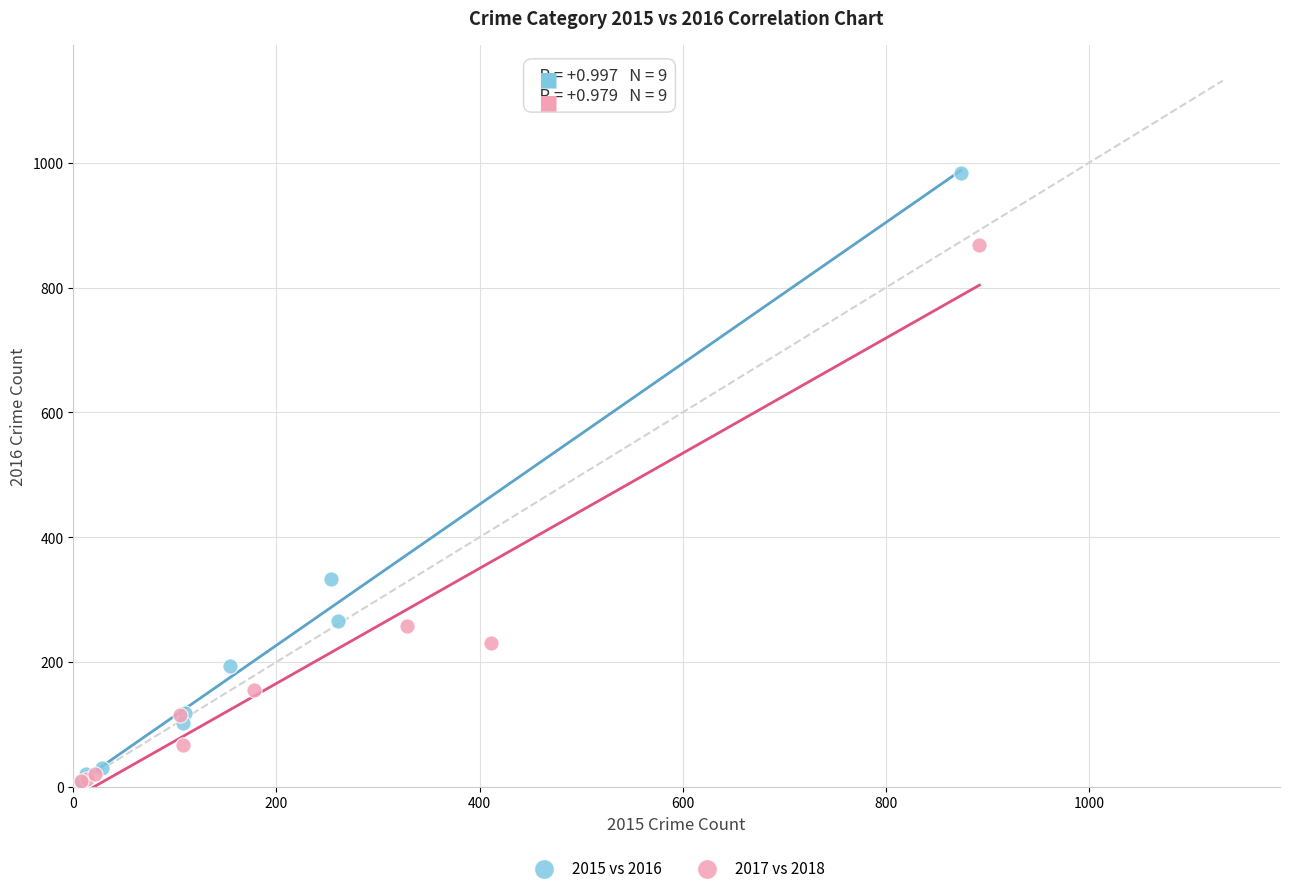

What are all the series names shown in the legend?

2015 vs 2016, 2017 vs 2018